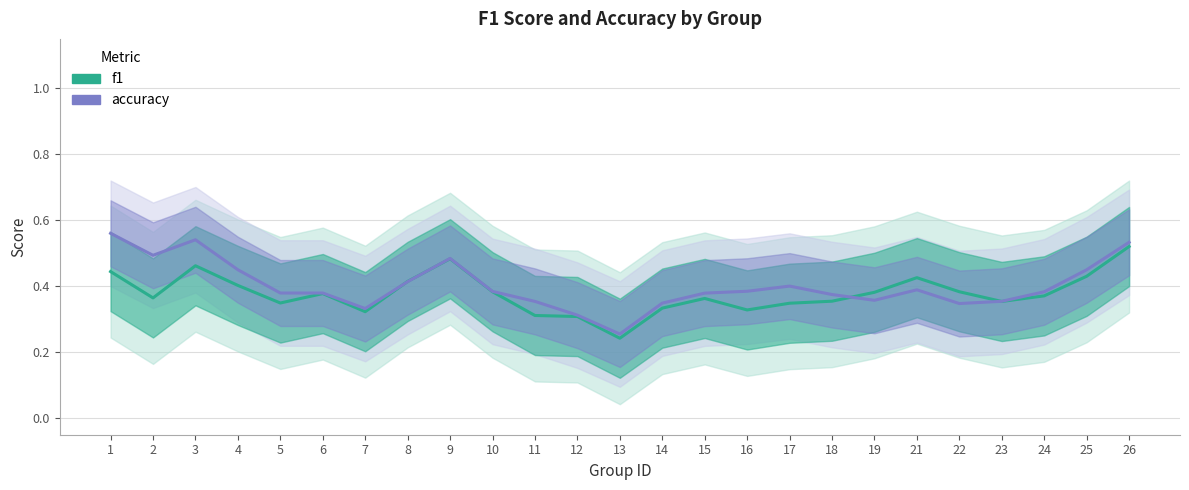

Between 13 and 12, which is larger?

12